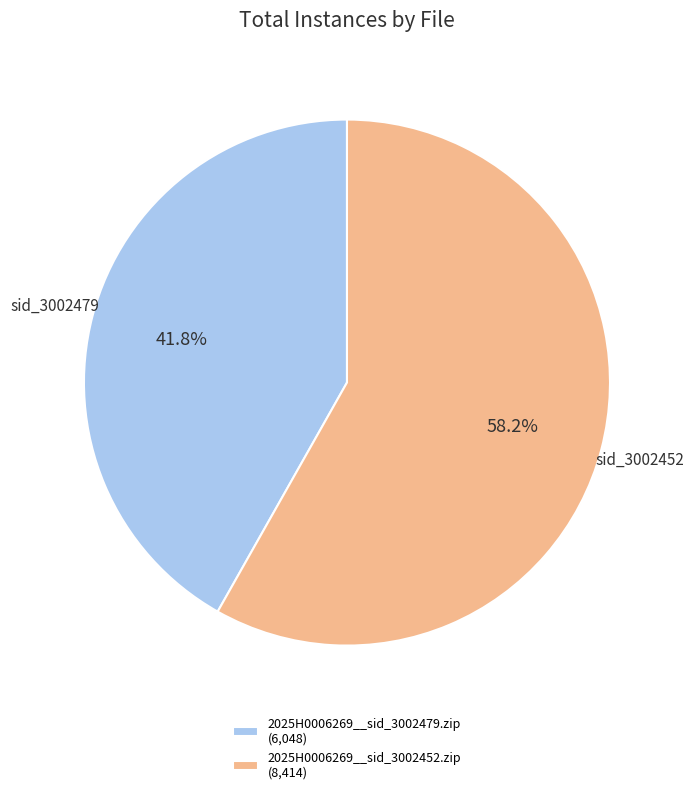

How many slices are in this pie chart?

2